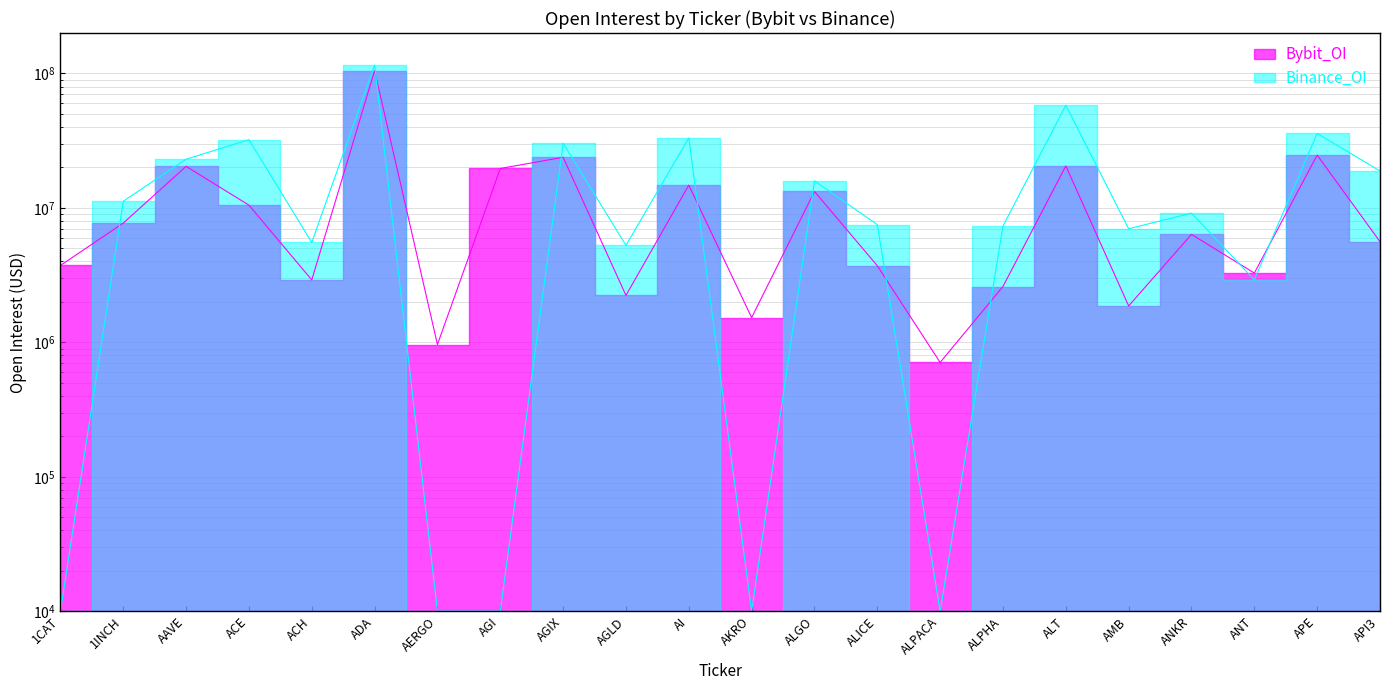

Between AGIX and ALICE, which is larger?

AGIX